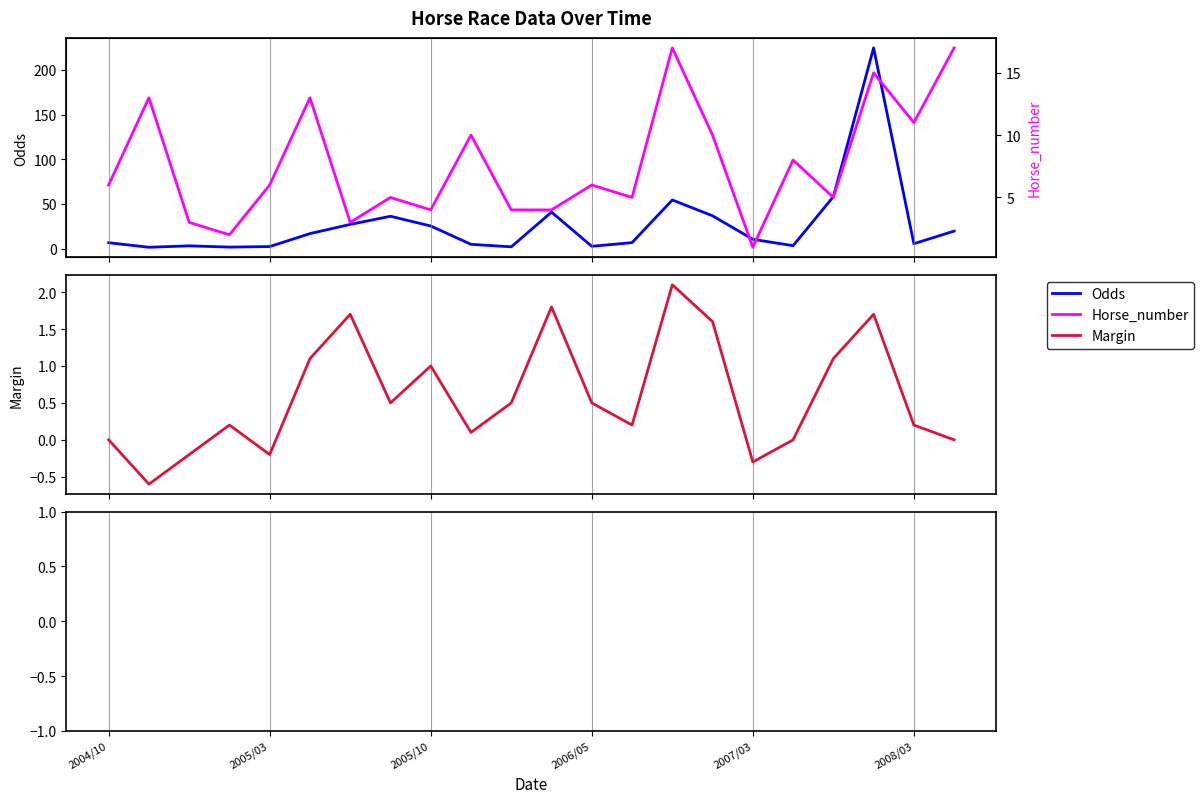

What is the minimum value for Margin?

-0.6